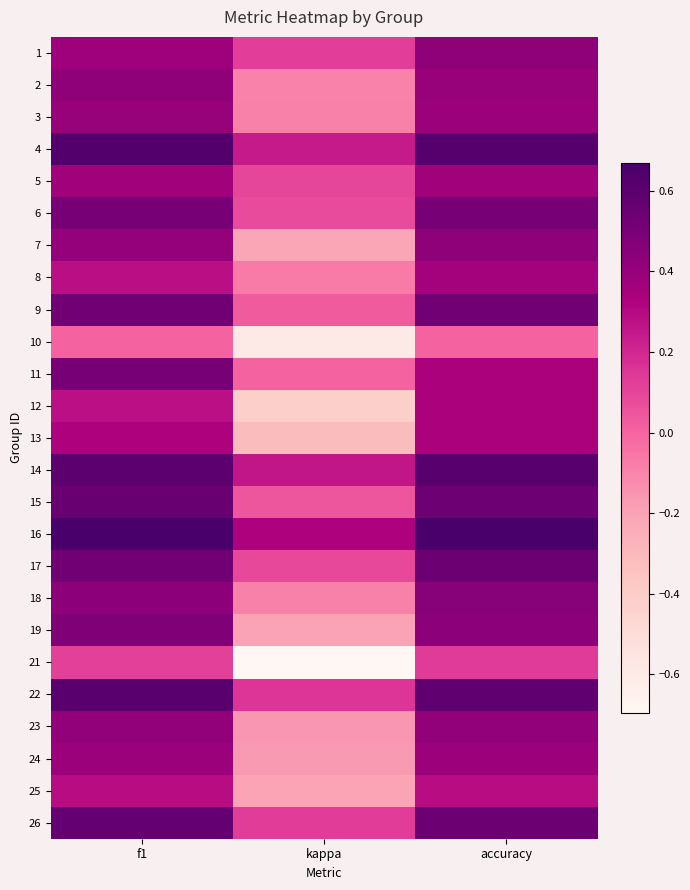

List the series in order of their peak value, lowest first.

10, 21, 25, 12, 13, 8, 5, 24, 3, 23, 2, 1, 7, 18, 19, 6, 11, 9, 17, 15, 26, 22, 14, 4, 16